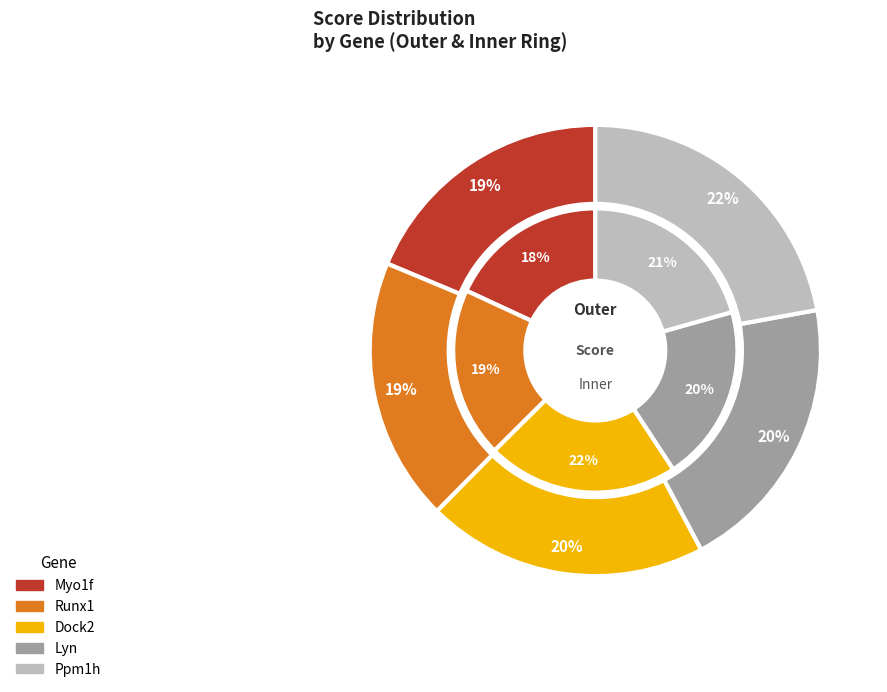

True or false: Lyn accounts for 20% of the total.

True